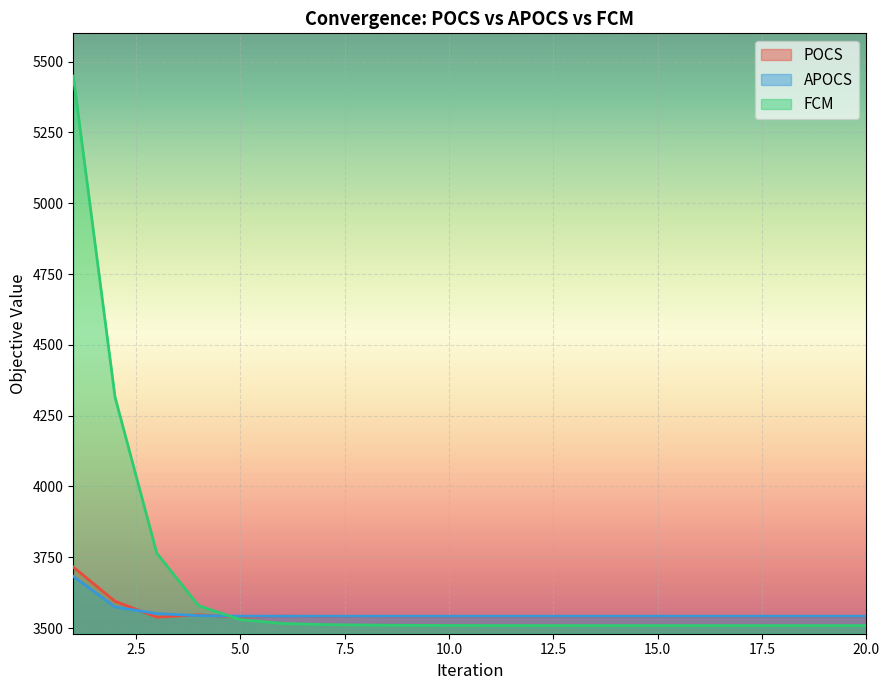

Reading left to right, list all the values displayed in this chart.

POCS: 3715.4	3594.4	3538.7	3546.5	3538.4	3542.0	3540.0	3541.0	3540.5	3540.8	3540.6	3540.7	3540.6	3540.7	3540.7	3540.7	3540.7	3540.7	3540.7	3540.7
APOCS: 3682.8	3574.4	3551.1	3543.9	3542.2	3541.9	3541.9	3541.9	3541.9	3541.9	3541.9	3541.9	3541.9	3541.9	3541.9	3541.9	3541.9	3541.9	3541.9	3541.9
FCM: 5448.9	4315.8	3764.5	3579.2	3529.8	3516.4	3512.2	3510.5	3509.6	3509.1	3508.9	3508.8	3508.7	3508.7	3508.7	3508.7	3508.7	3508.7	3508.7	3508.7